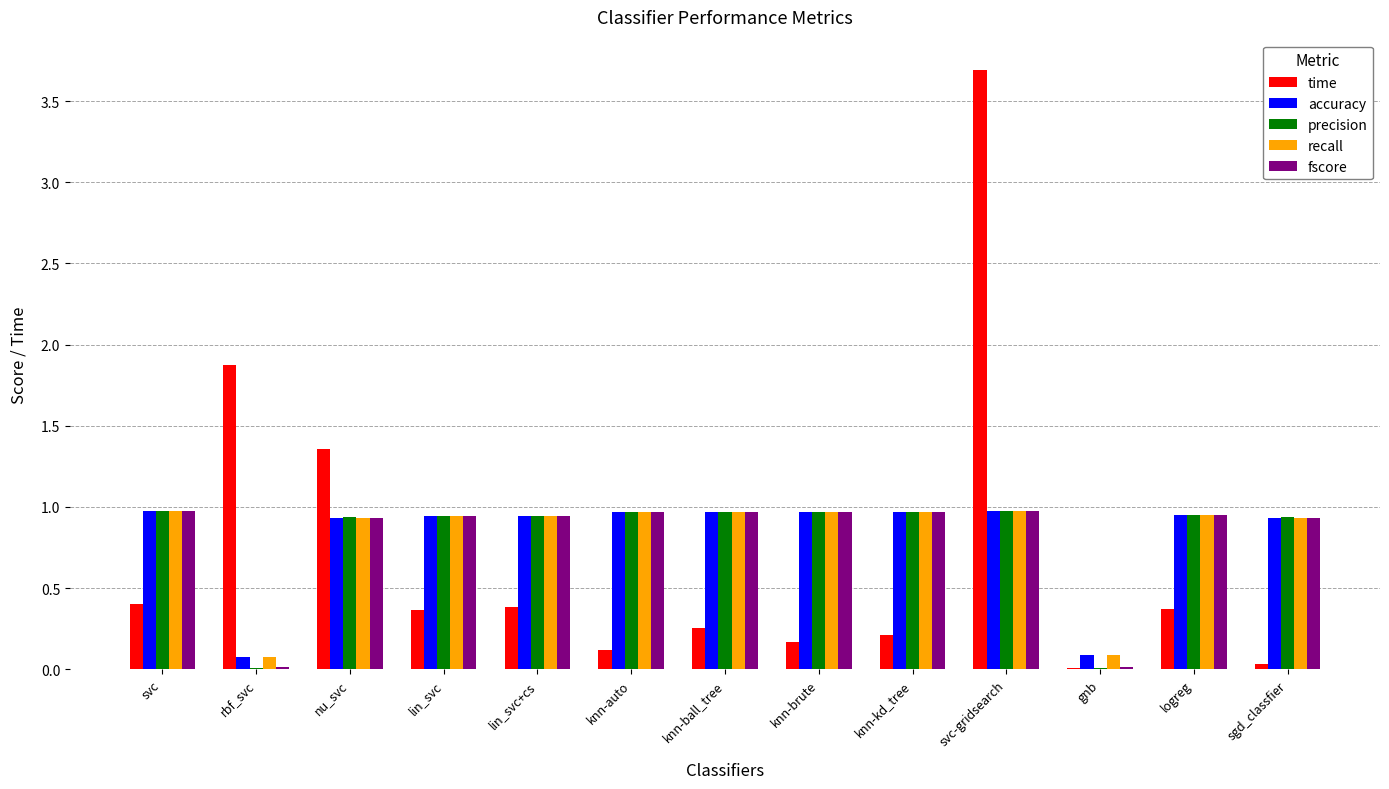

What is the spread (max minus min) of values at rbf_svc?

1.9